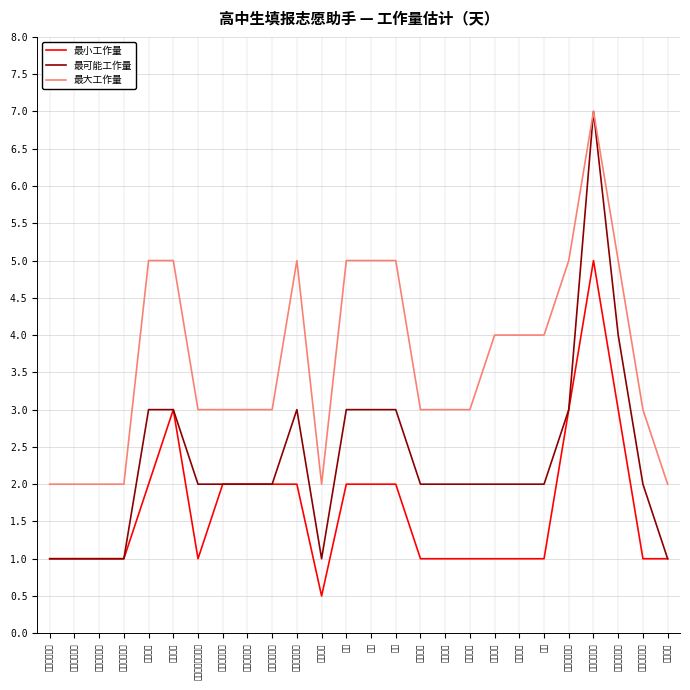

What is the greatest value displayed?

7.0